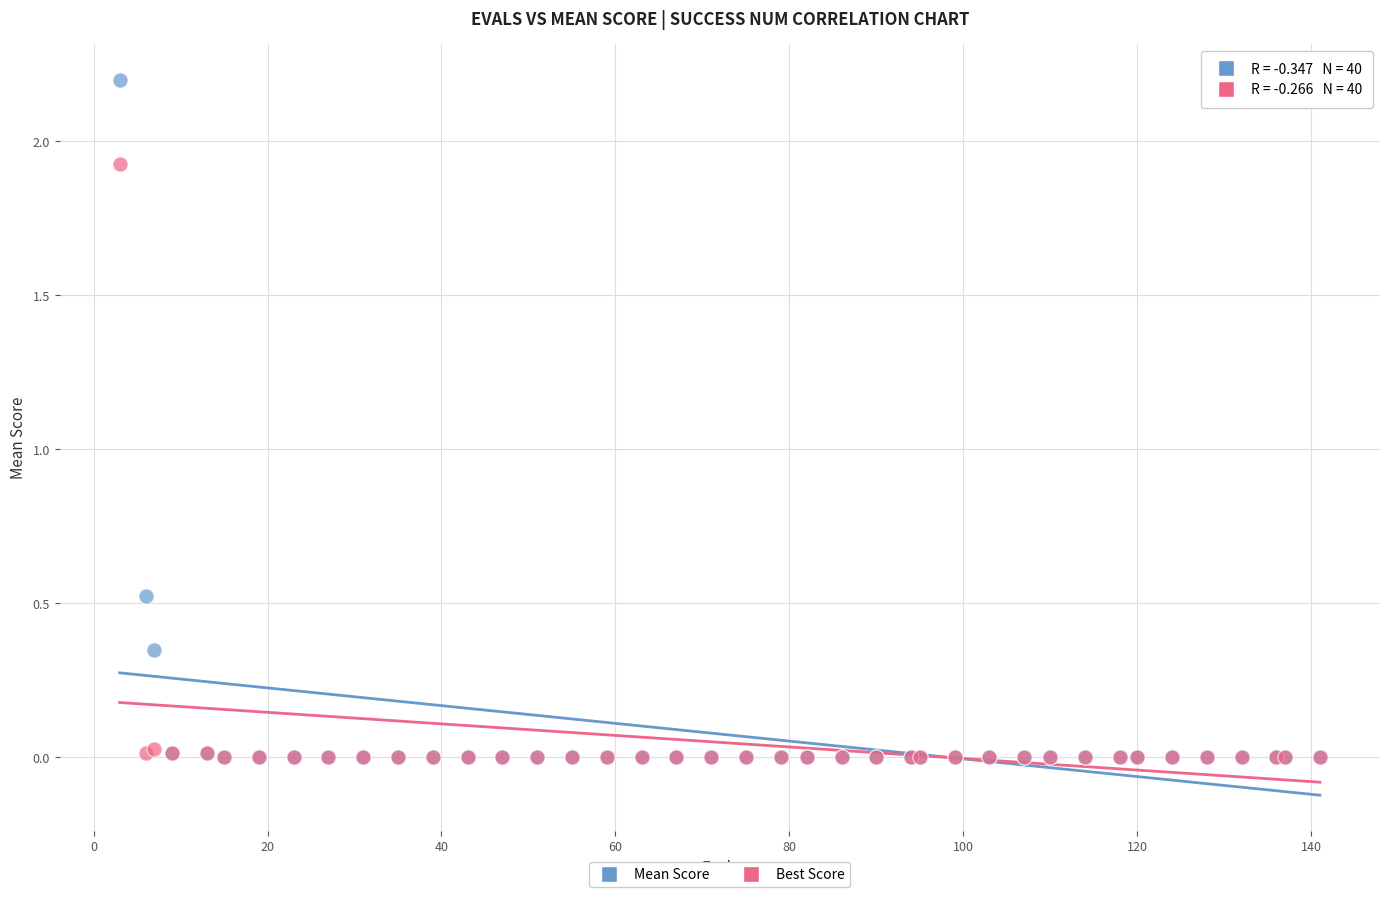

What are all the series names shown in the legend?

Mean Score, Best Score